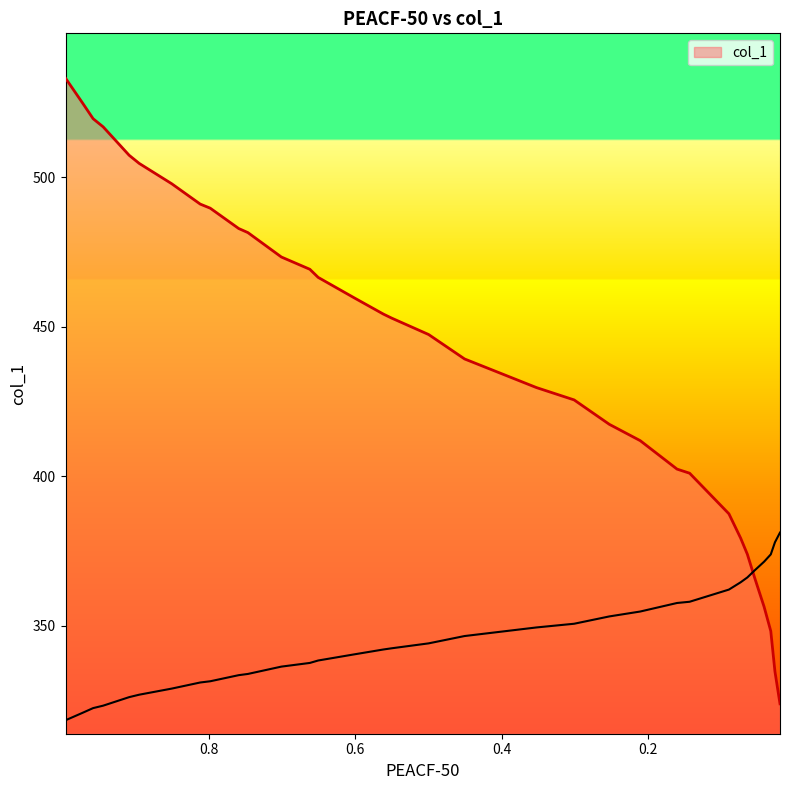

Which has a higher value, 0.1433 or 0.0198?

0.1433